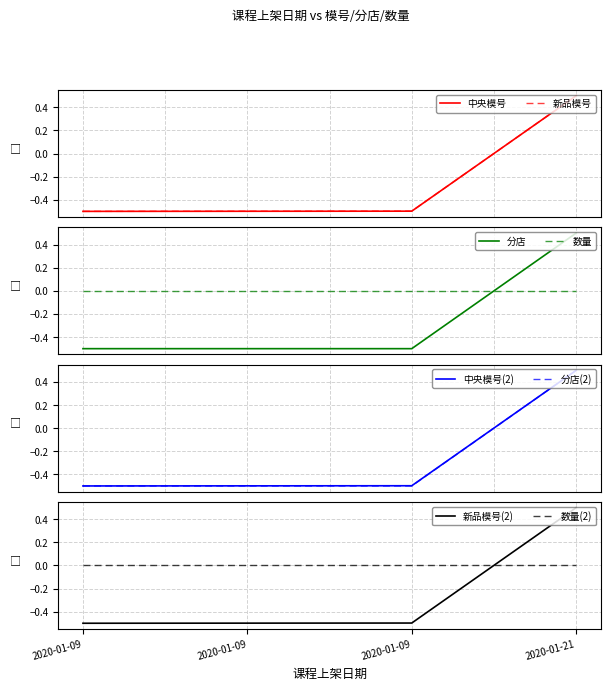

How many intersections are there between 数量 and 分店?

1